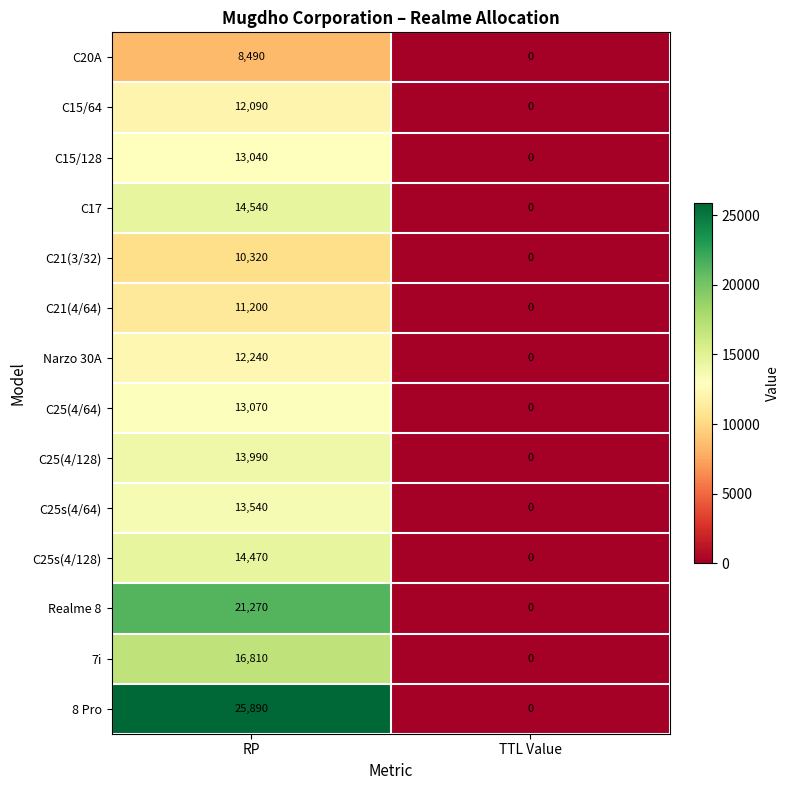

Rank the series by their maximum value, from lowest to highest.

C20A, C21(3/32), C21(4/64), C15/64, Narzo 30A, C15/128, C25(4/64), C25s(4/64), C25(4/128), C25s(4/128), C17, 7i, Realme 8, 8 Pro